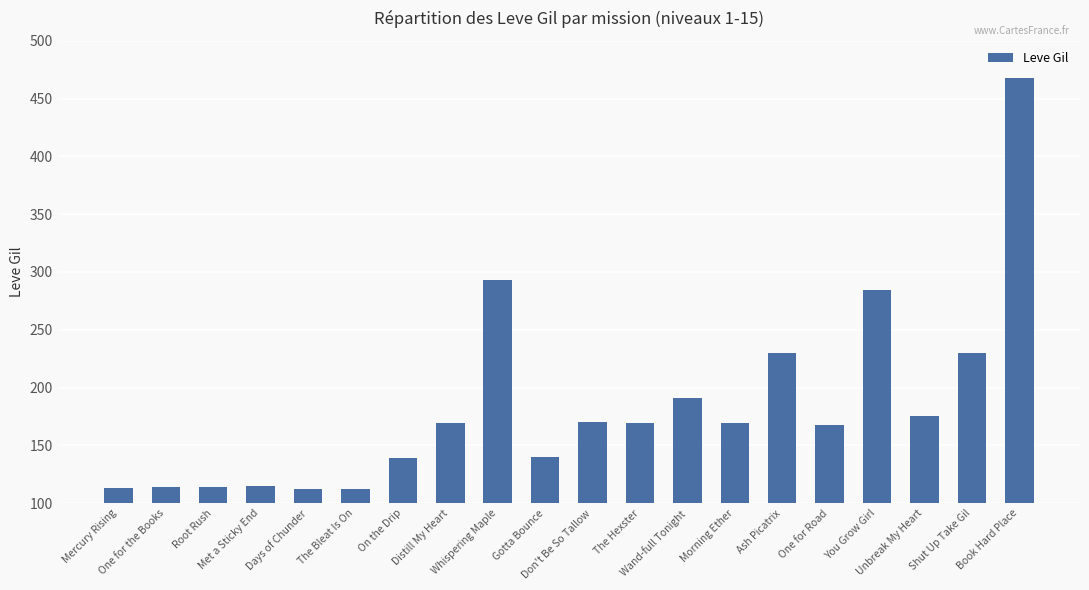

Between Ash Picatrix and Mercury Rising, which is larger?

Ash Picatrix